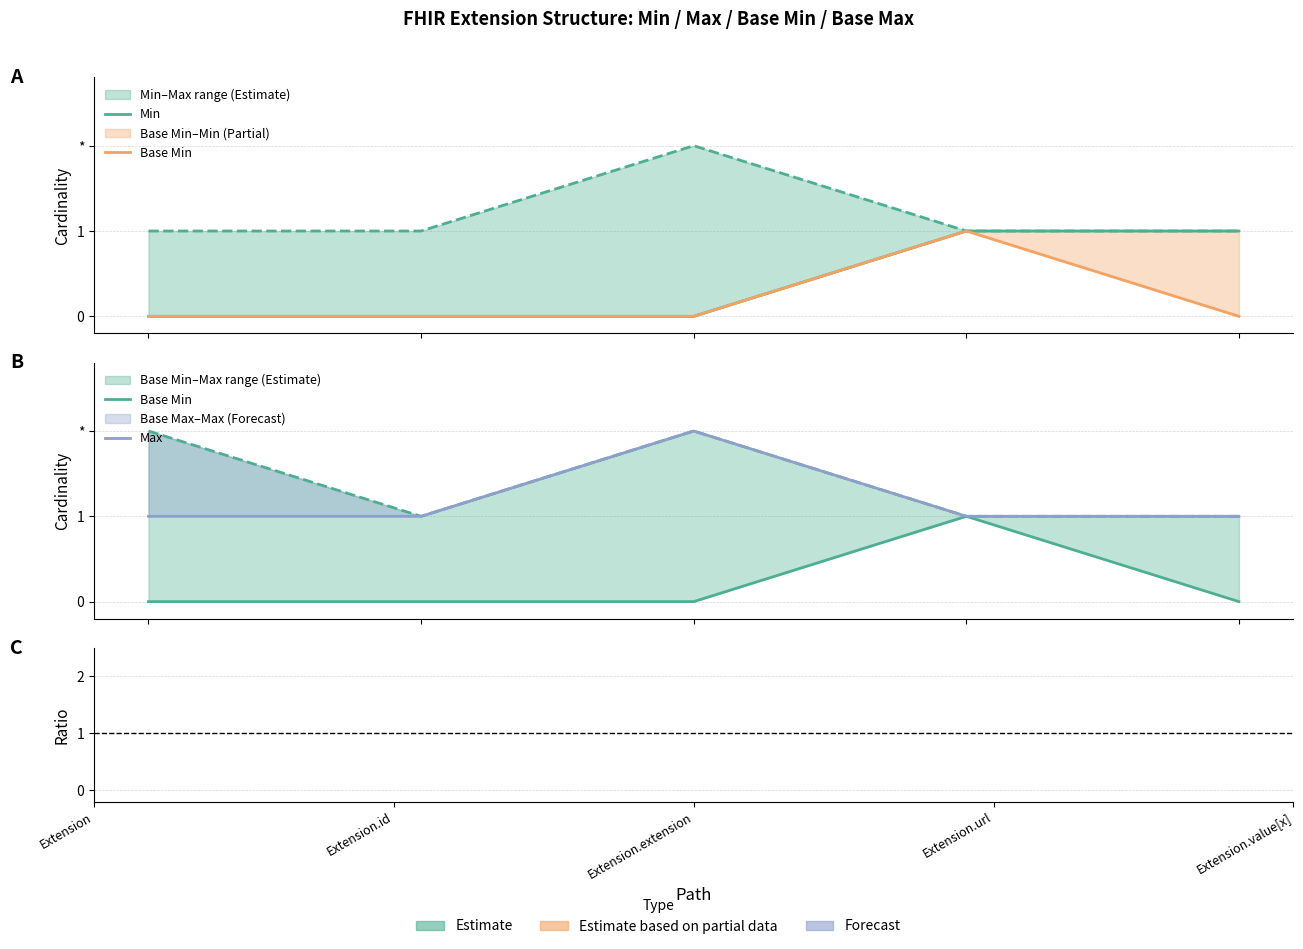

Rank the categories by Min value from lowest to highest.

Extension, Extension.id, Extension.extension, Extension.url, Extension.value[x]